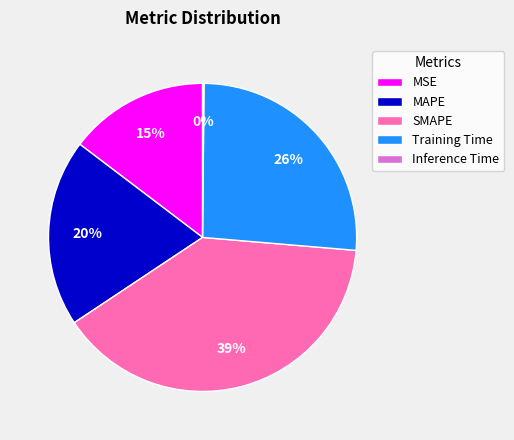

To the nearest percent, what portion does SMAPE represent?

39%